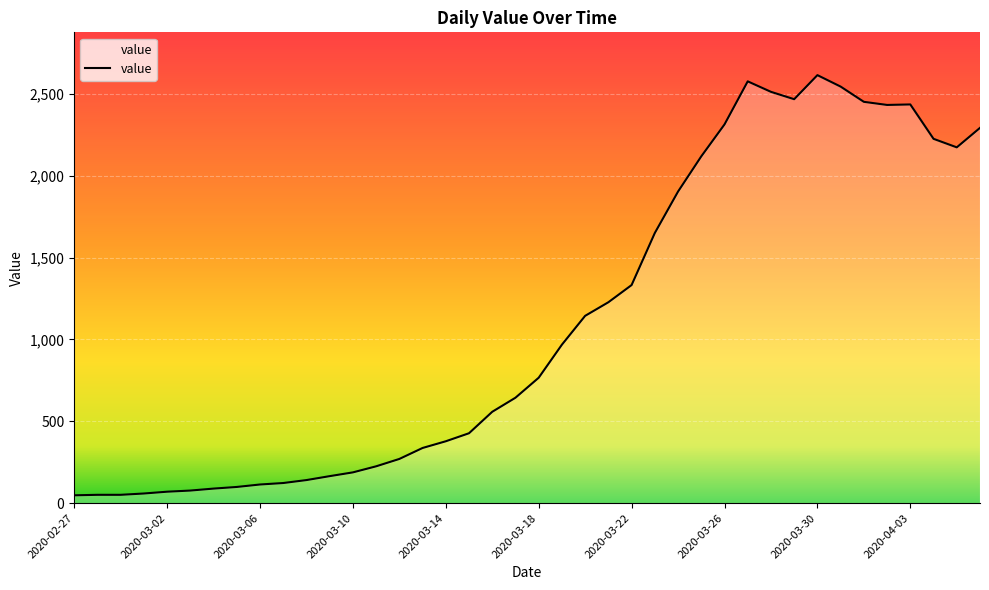

What is the greatest value displayed?

2614